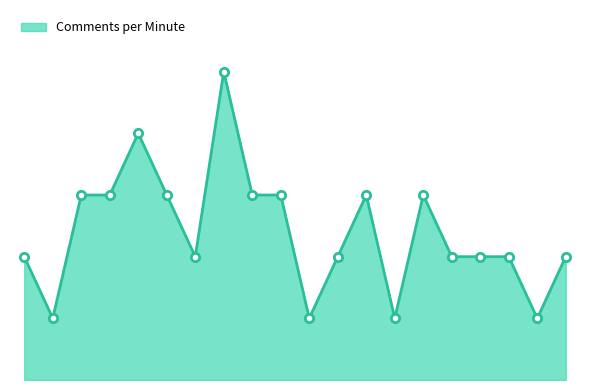

Rank the categories by value from highest to lowest.

08:21, 08:18, 08:16, 08:17, 08:19, 08:22, 08:23, 08:26, 08:28, 08:14, 08:20, 08:25, 08:29, 08:30, 08:31, 08:33, 08:15, 08:24, 08:27, 08:32